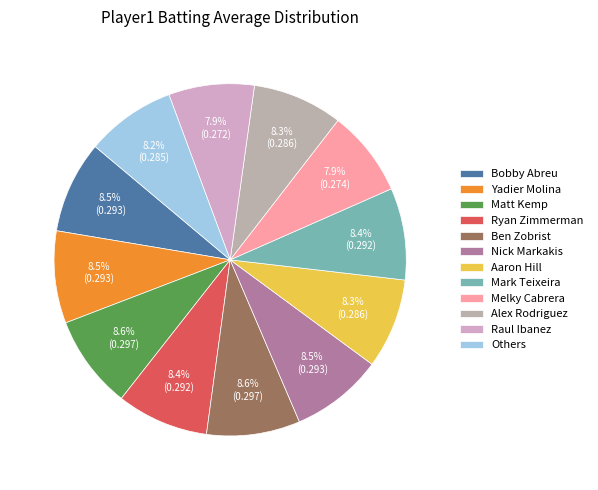

Combined, do Yadier Molina and Bobby Abreu account for over 50%?

No